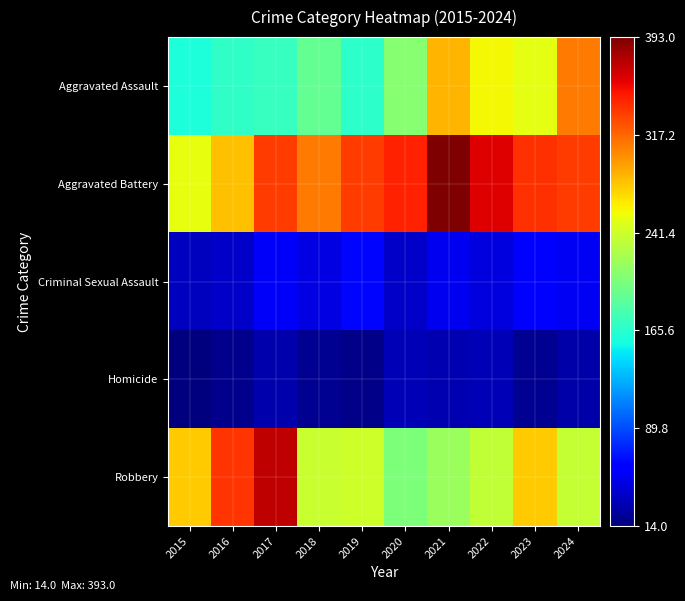

Reading left to right, transcribe all the data shown in this chart.

Aggravated Assault: 2015=160	2016=169	2017=172	2018=193	2019=167	2020=209	2021=286	2022=259	2023=252	2024=310
Aggravated Battery: 2015=253	2016=281	2017=334	2018=310	2019=334	2020=345	2021=393	2022=361	2023=339	2024=335
Criminal Sexual Assault: 2015=36	2016=39	2017=54	2018=47	2019=63	2020=39	2021=52	2022=46	2023=62	2024=53
Homicide: 2015=14	2016=19	2017=29	2018=21	2019=18	2020=33	2021=31	2022=32	2023=21	2024=28
Robbery: 2015=277	2016=337	2017=371	2018=239	2019=241	2020=204	2021=217	2022=236	2023=277	2024=237